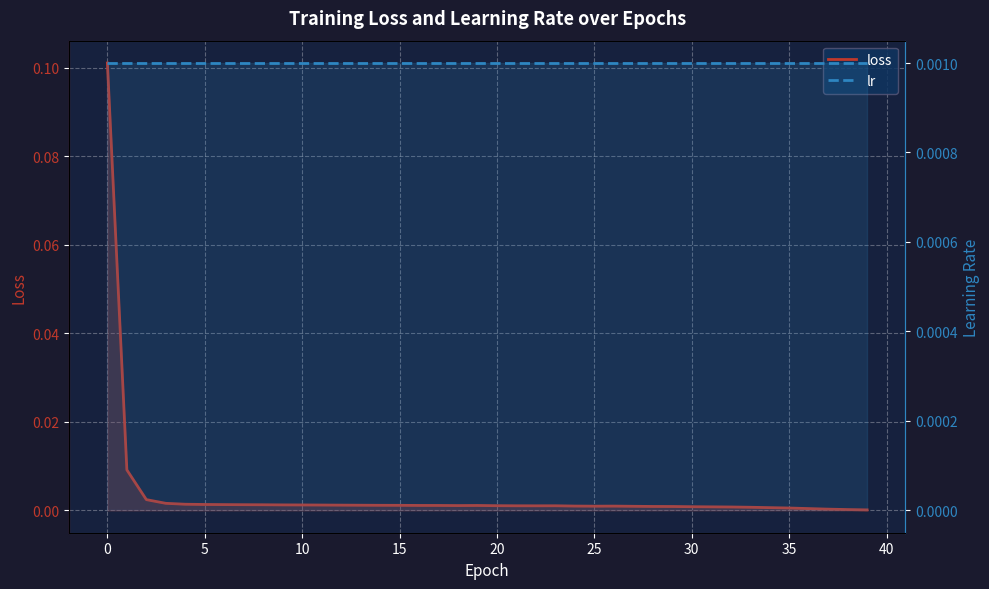

In loss, how many points are lower than both neighbors (excluding endpoints)?

3